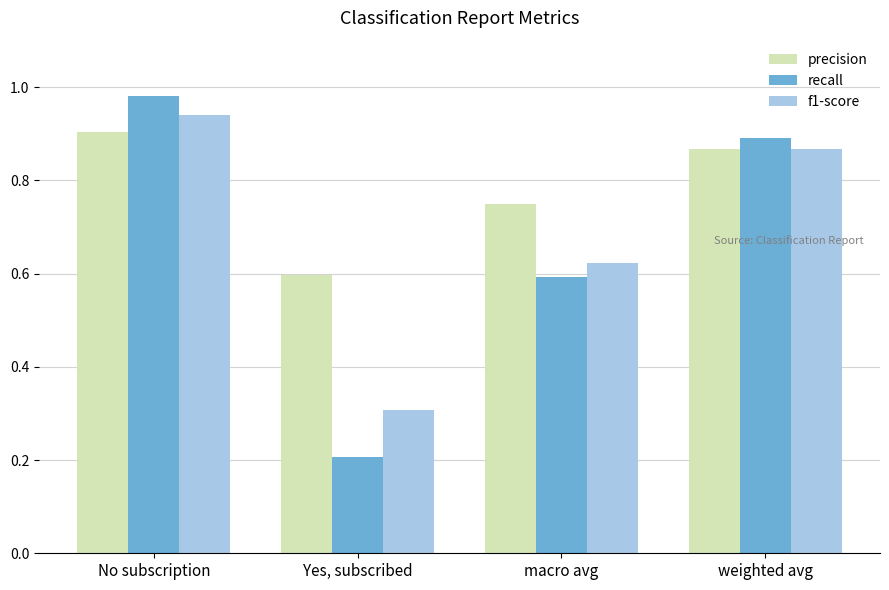

At which label does recall reach its minimum?

Yes, subscribed